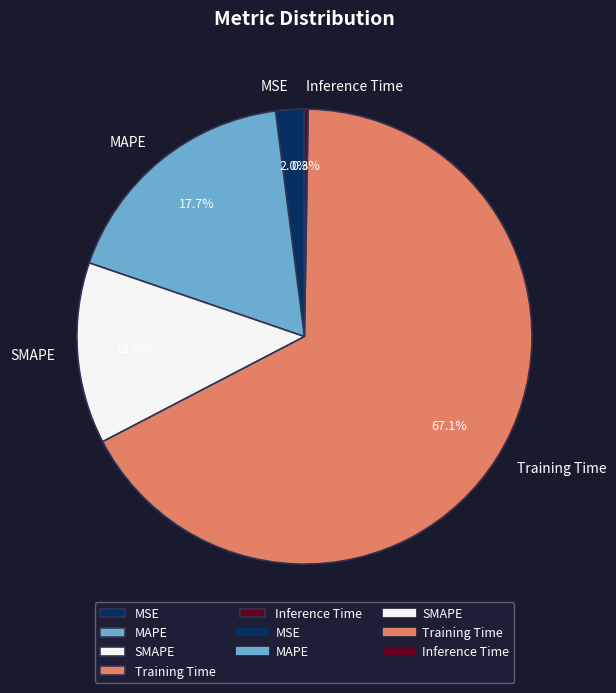

What percentage is the SMAPE slice, to the nearest percent?

13%